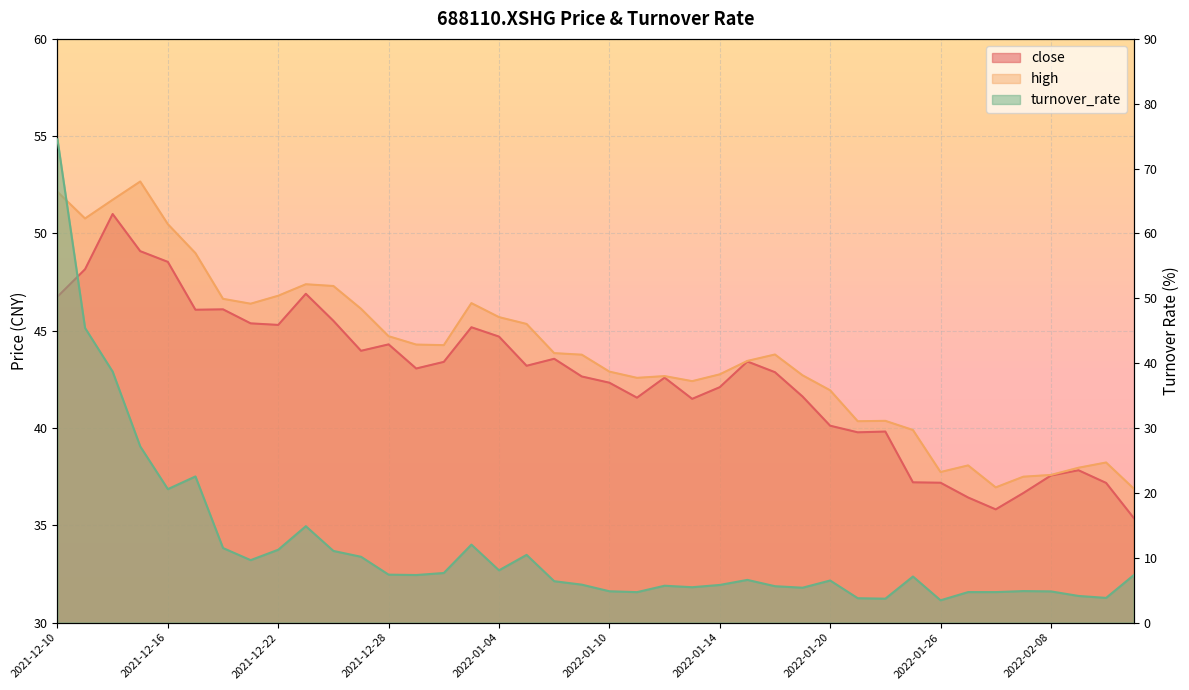

What is the difference between the maximum and minimum values in the high series?

15.8